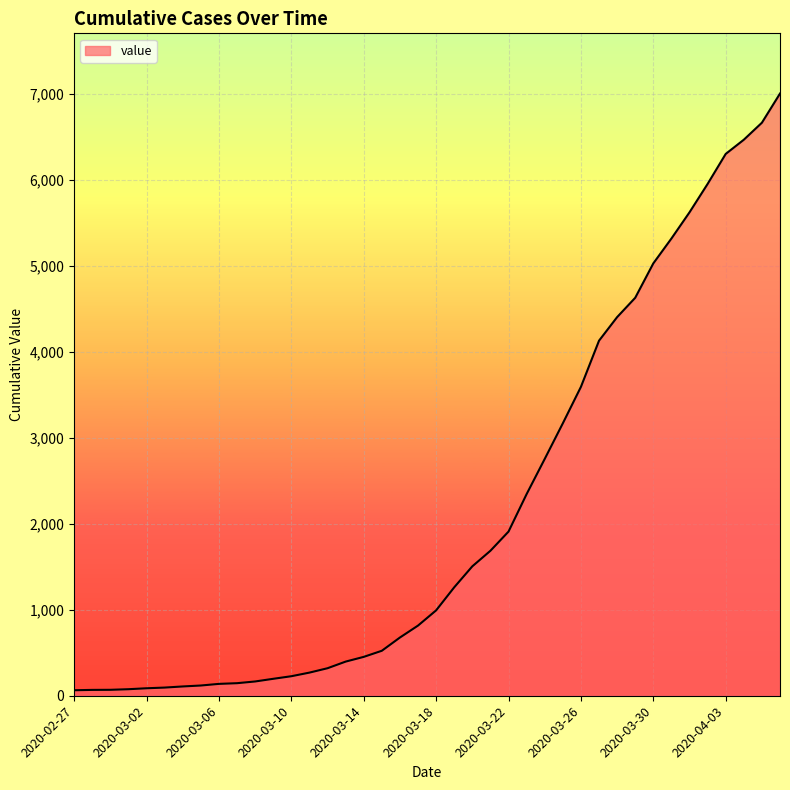

What is the greatest value displayed?

7003